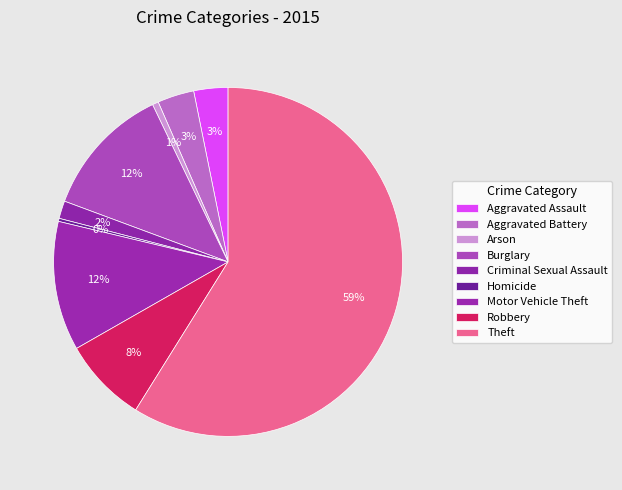

How many slices are in this pie chart?

9